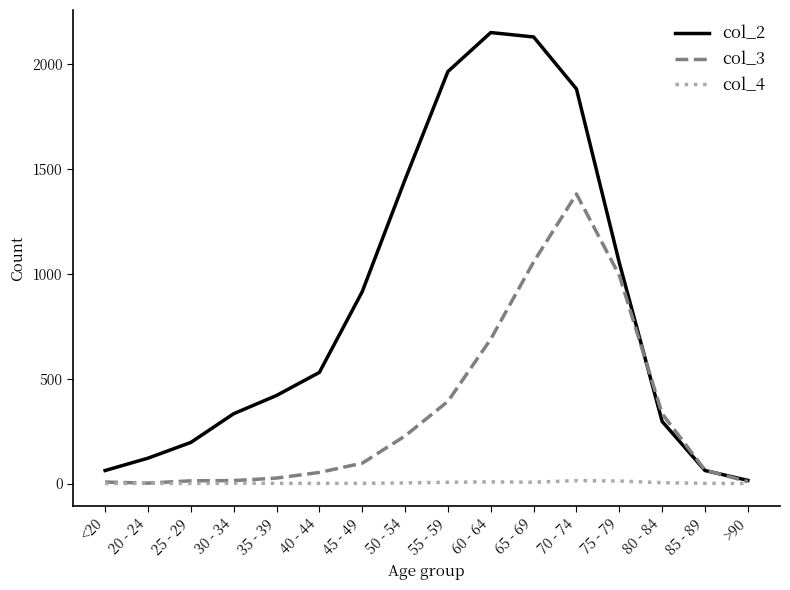

Is this an area chart (filled region under the line)?

No